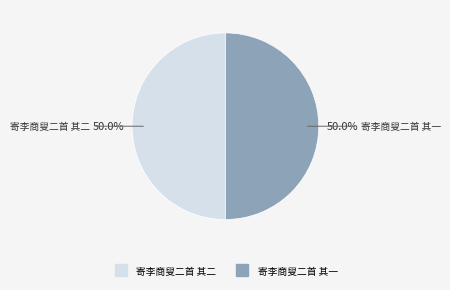

Combined, what portion of the pie is 寄李商叟二首 其一 and 寄李商叟二首 其二?

100.0%